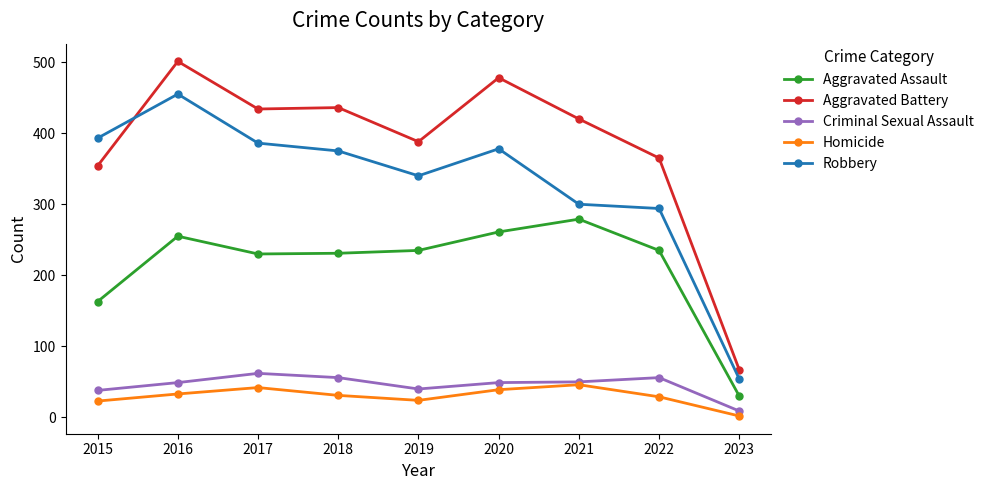

Which series has the largest range (max minus min)?

Aggravated Battery